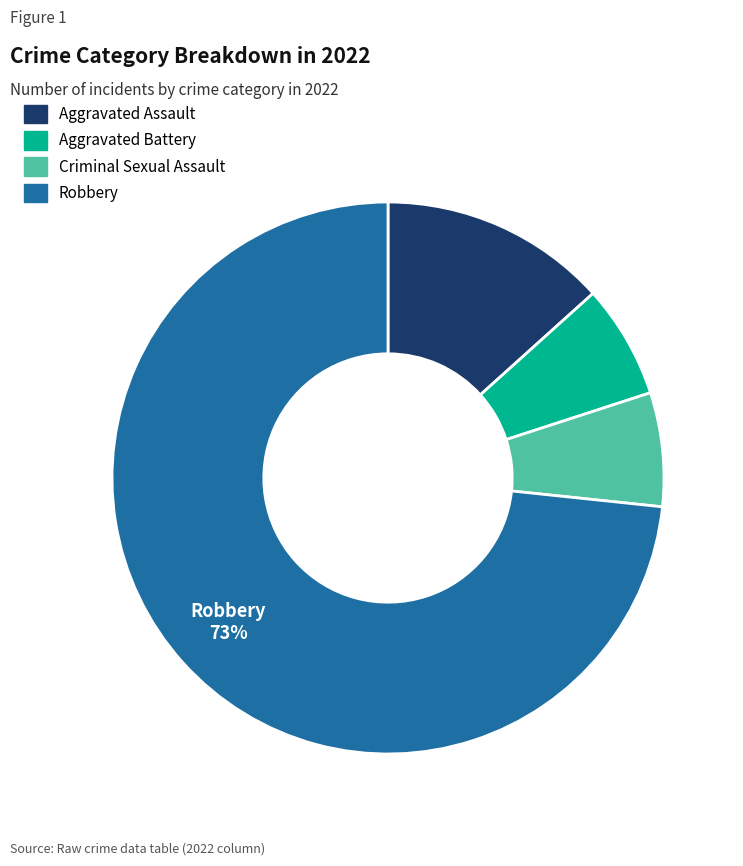

True or false: Criminal Sexual Assault accounts for 7% of the total.

True